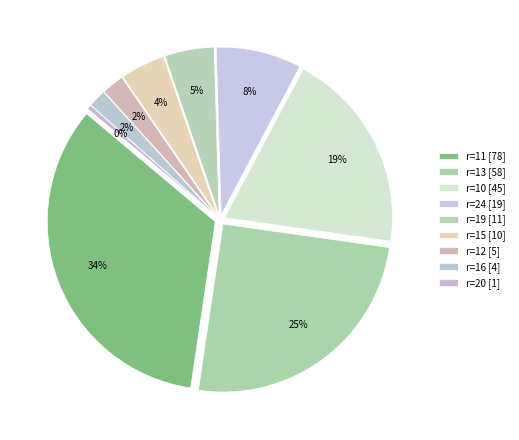

True or false: 16 accounts for 2% of the total.

True